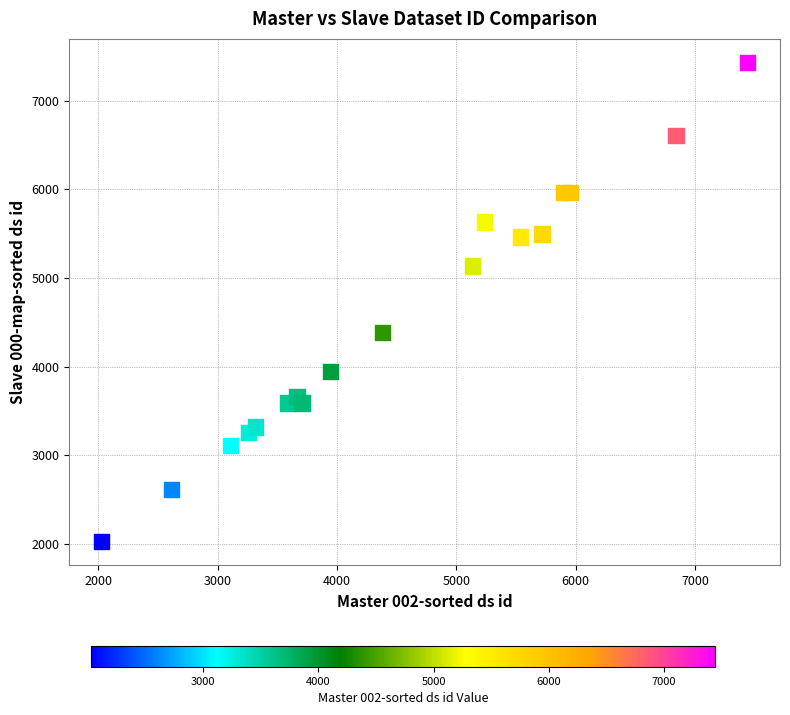

What is the range of Y values (max minus min)?

5401